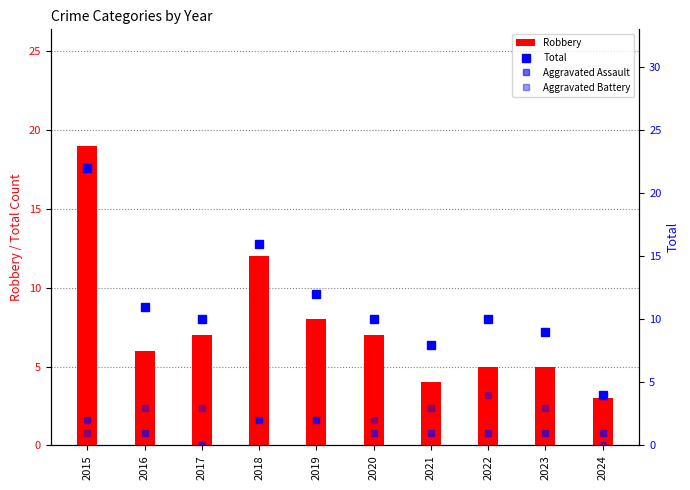

At how many categories does at least one series exceed 6?

9